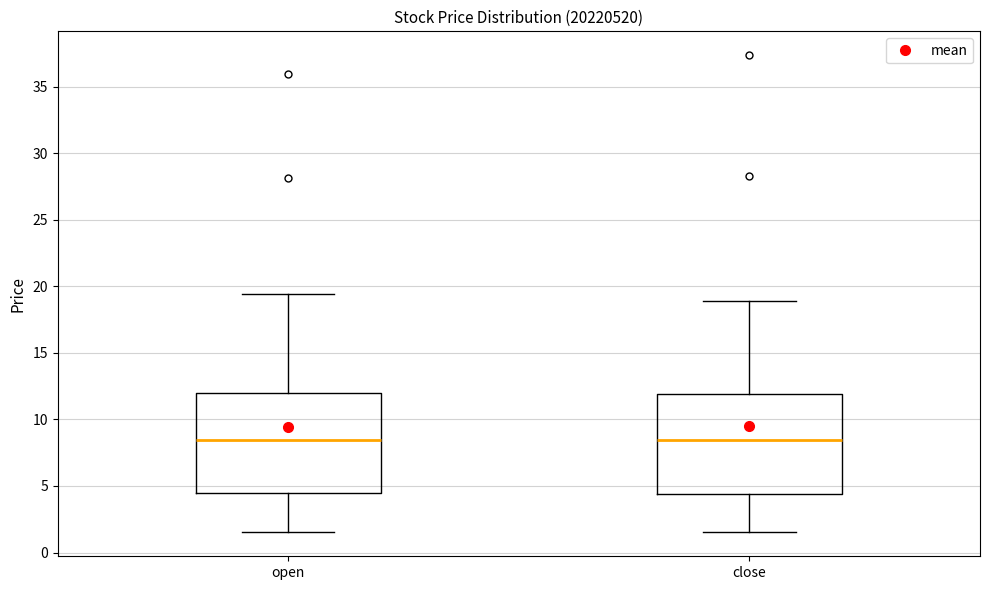

Reading left to right, transcribe this box plot: for each box, give where its median line is, the range the box spans, and where its two whiskers end, as read against the y-axis. The values are not printed on the chart, so give them approximately, as read against the axis.

open: median 8.5, box 4.5 to 12.0, whiskers 1.5 to 19.5
close: median 8.5, box 4.5 to 12.0, whiskers 1.5 to 19.0